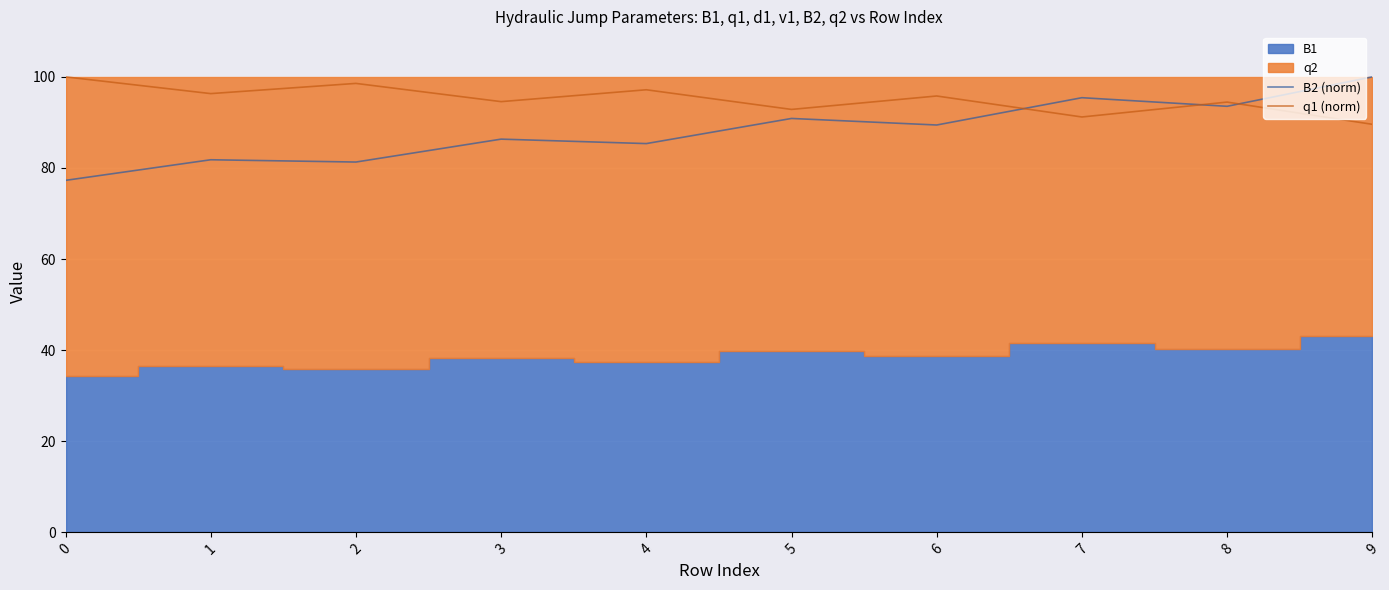

The value of B2 (norm) at 7 is 54.6. True or false?

False